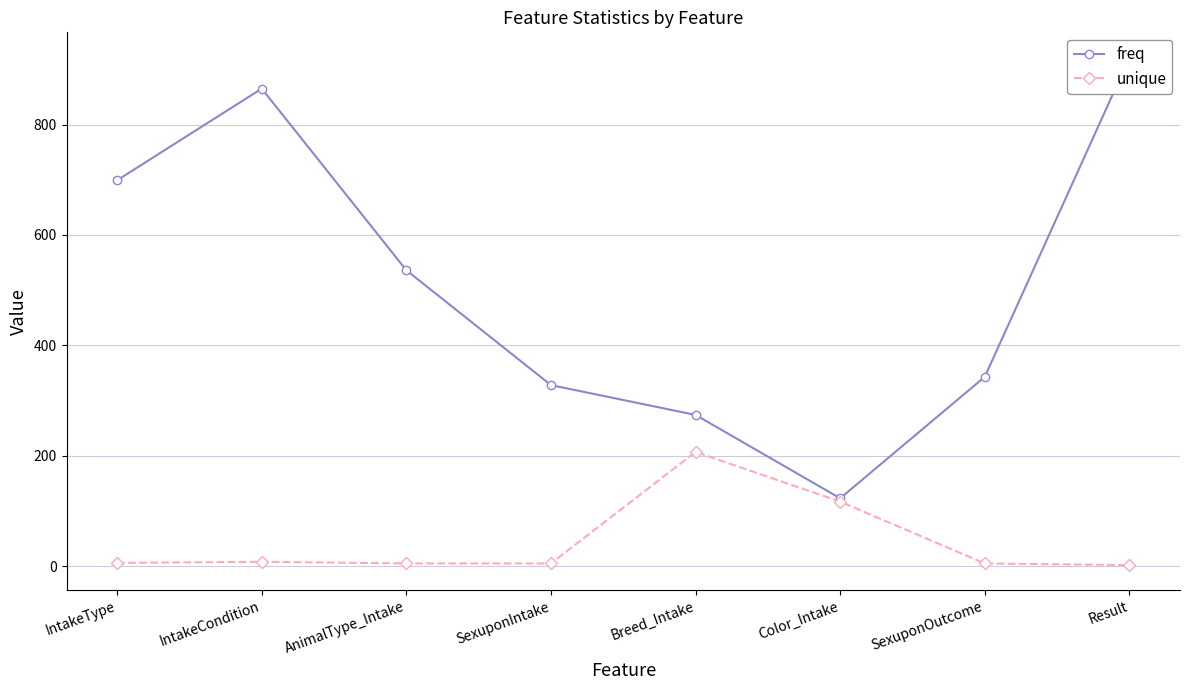

Count the number of categories in the chart.

8